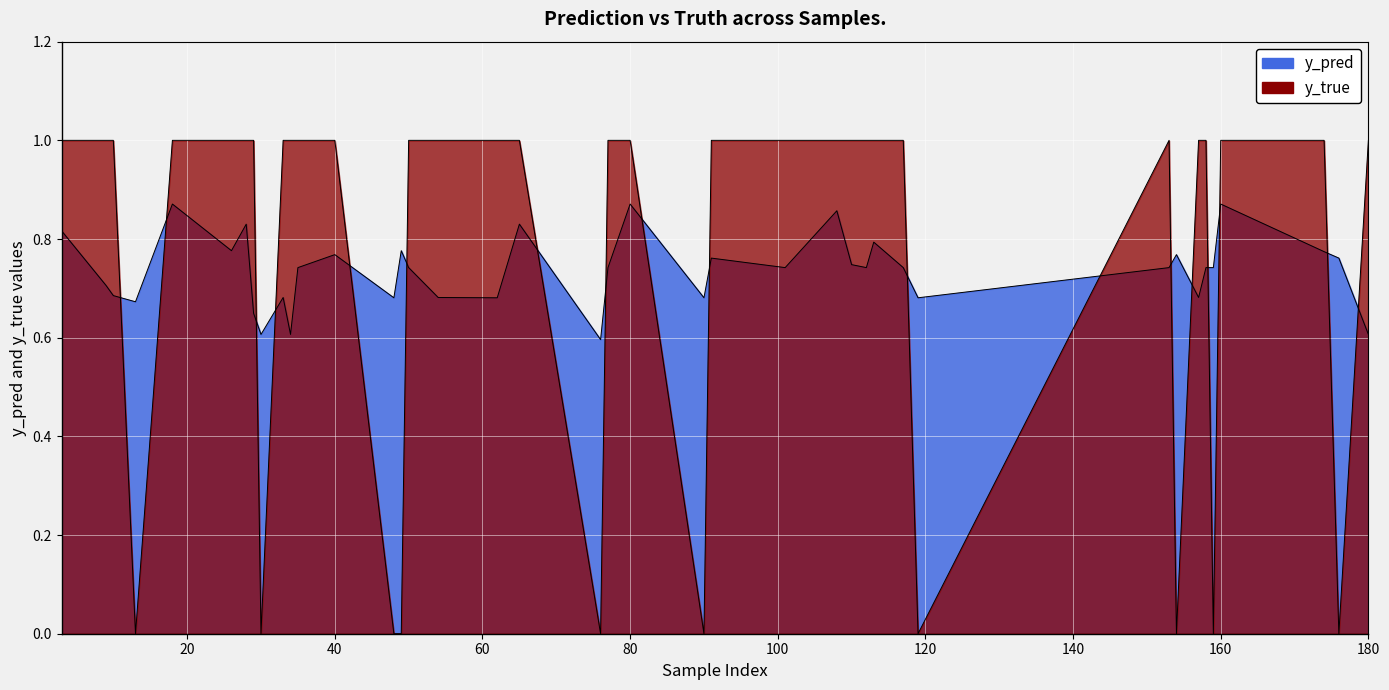

Which series ends up on top after the final intersection of y_true and y_pred?

y_true